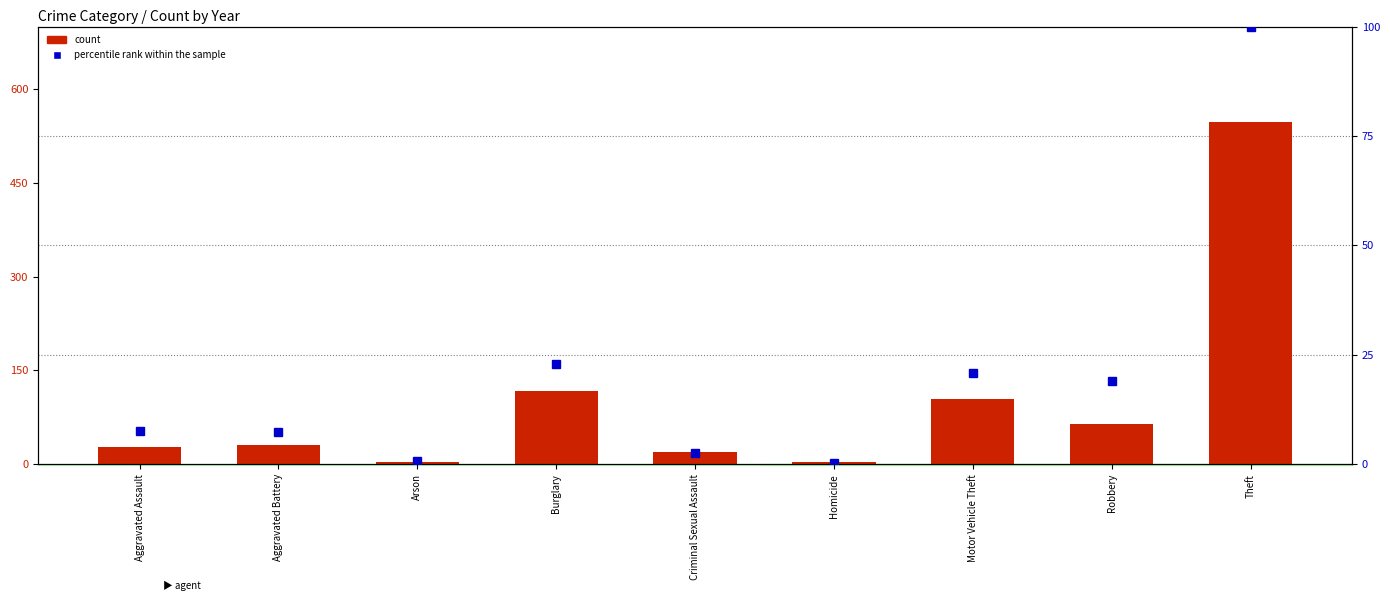

What is the label of the 5th bar from the right?

Criminal Sexual Assault